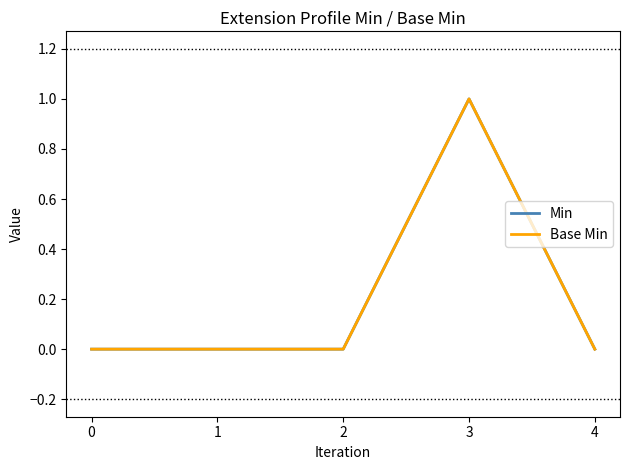

True or false: Base Min has a value of 1 at 0.

False